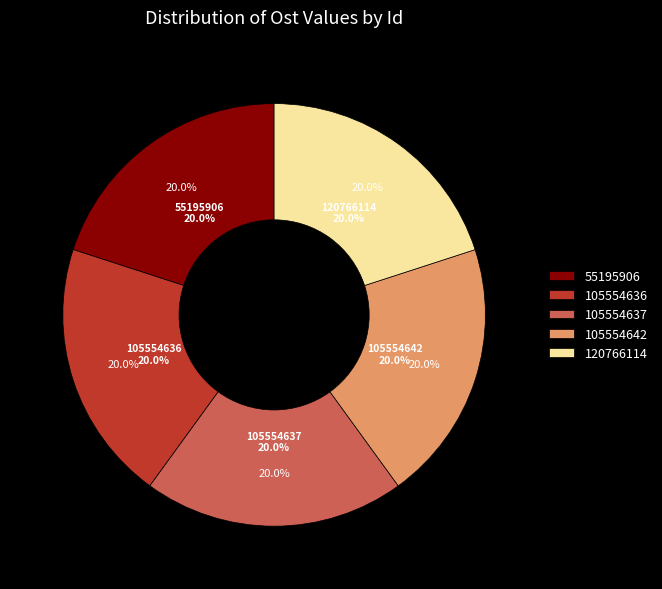

True or false: 55195906 accounts for 9% of the total.

False